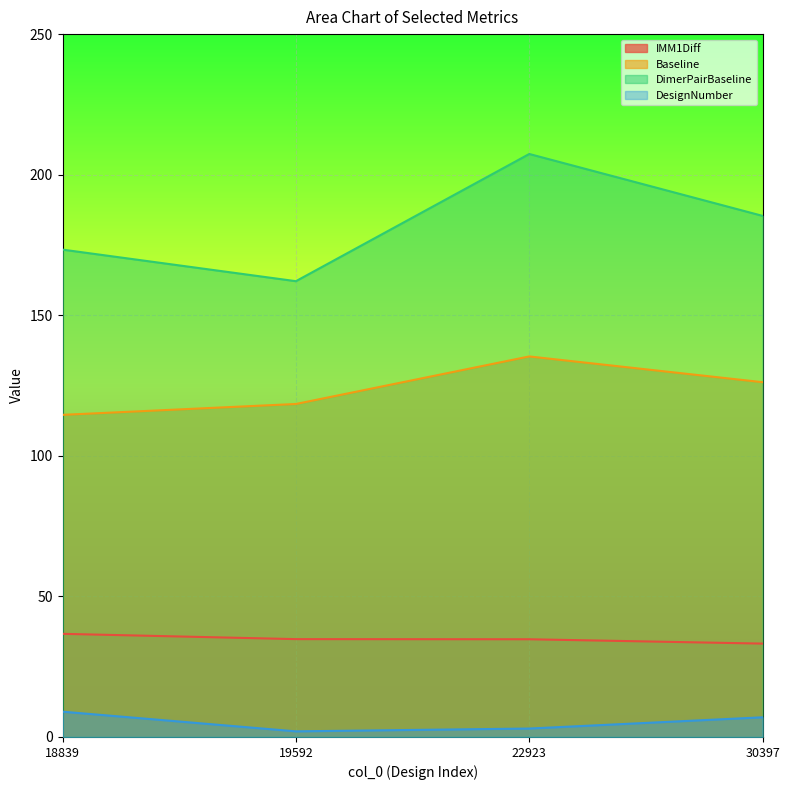

What is the minimum value for Baseline?

114.6